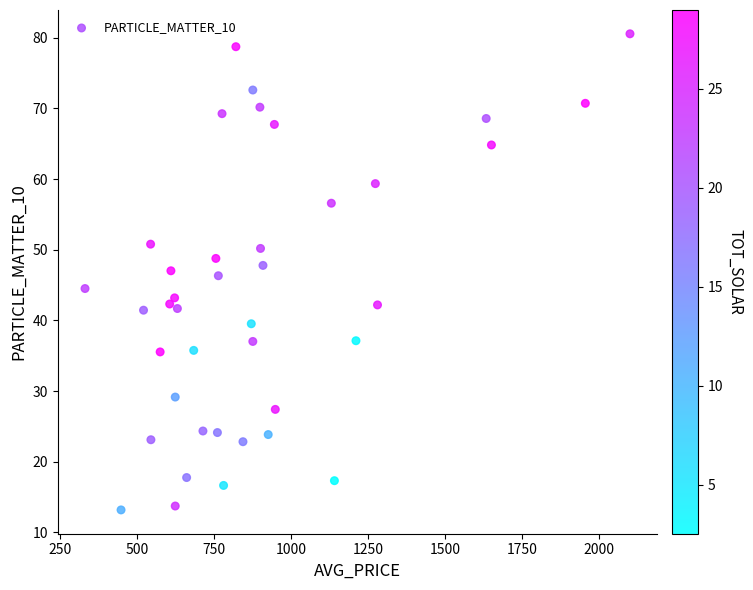

What is the range of X values (max minus min)?

1770.0